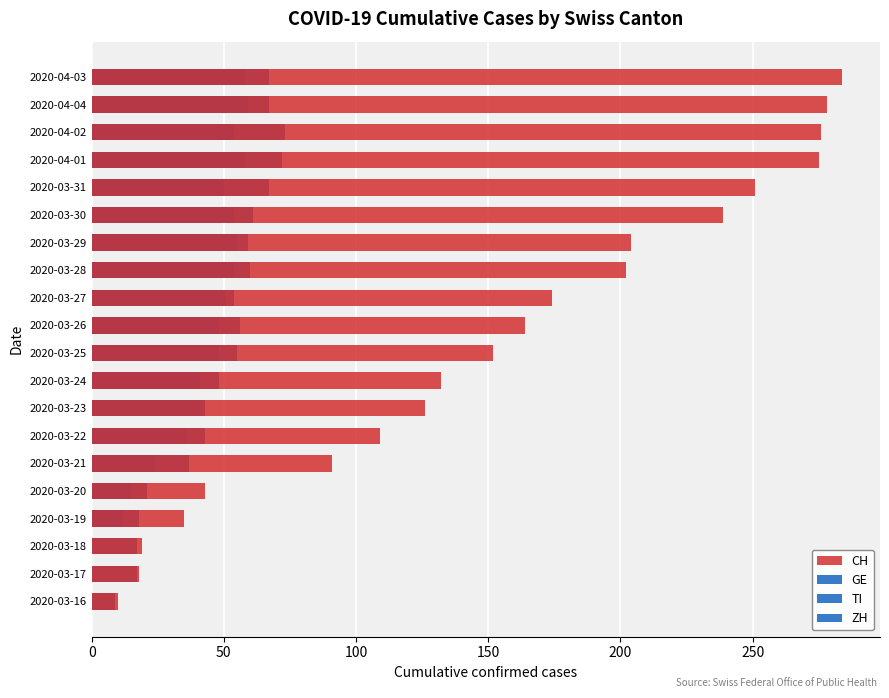

How many groups of bars are there?

20